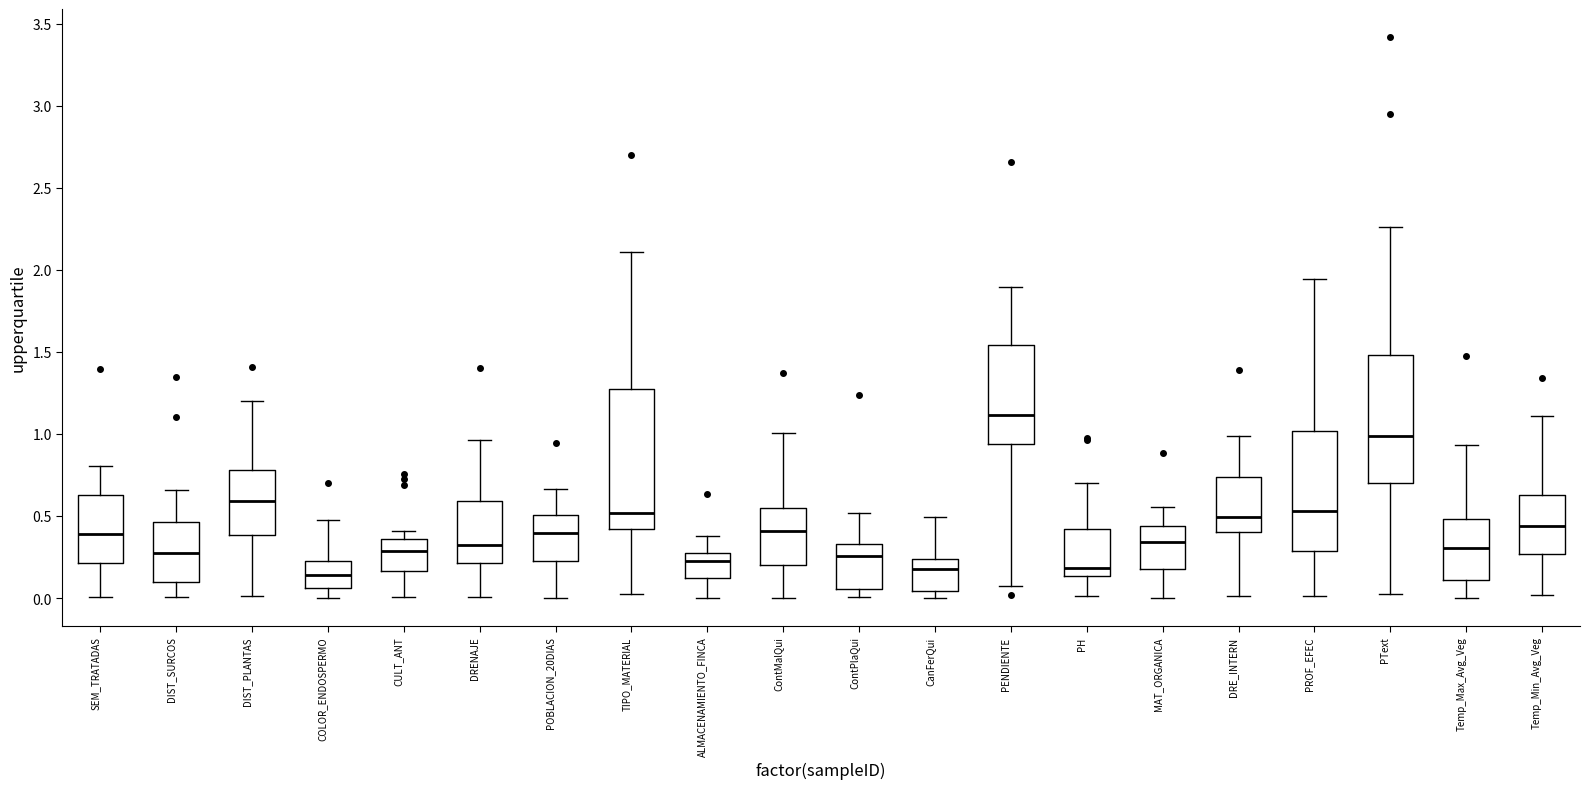

Which box is the tallest, from its lower edge to its upper edge?

TIPO_MATERIAL